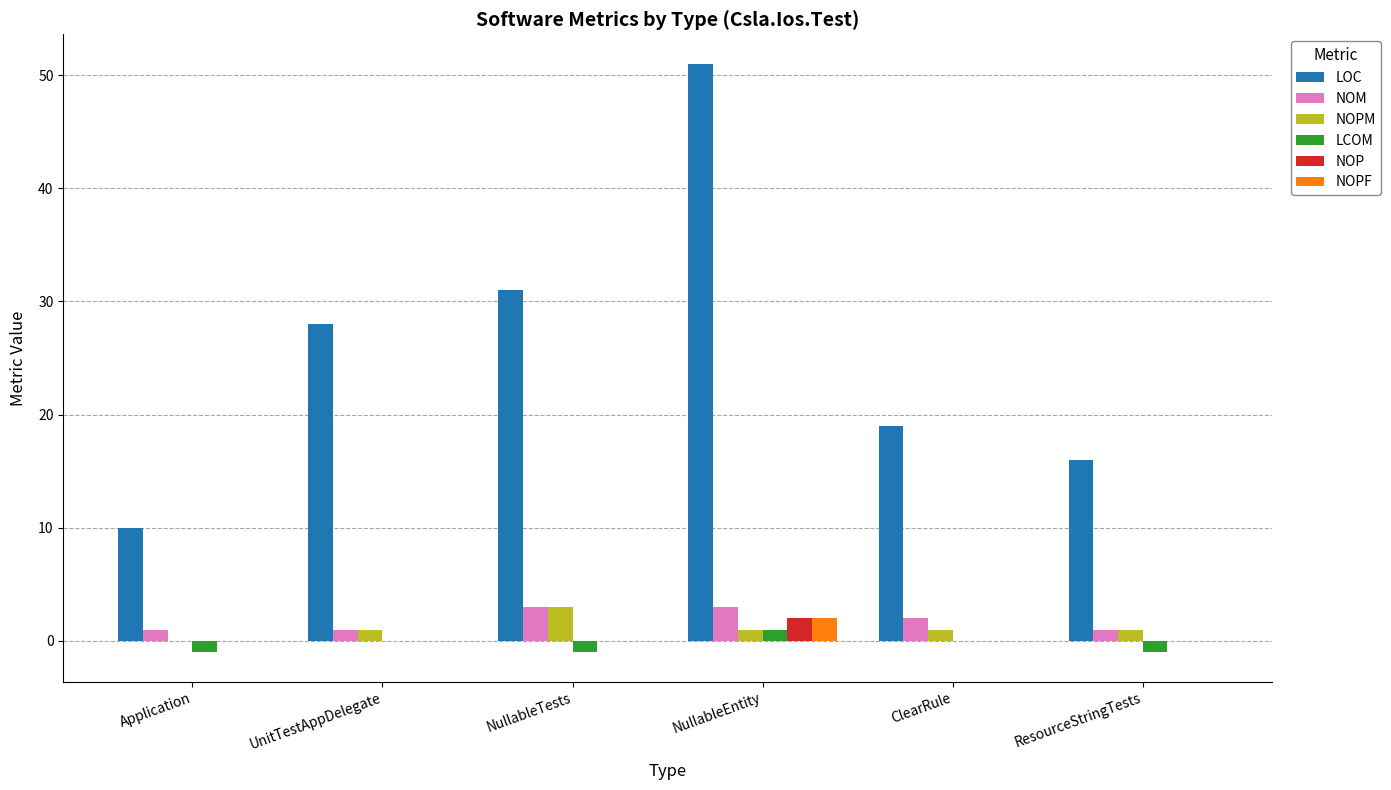

The value of NOM at NullableEntity is 5. True or false?

False